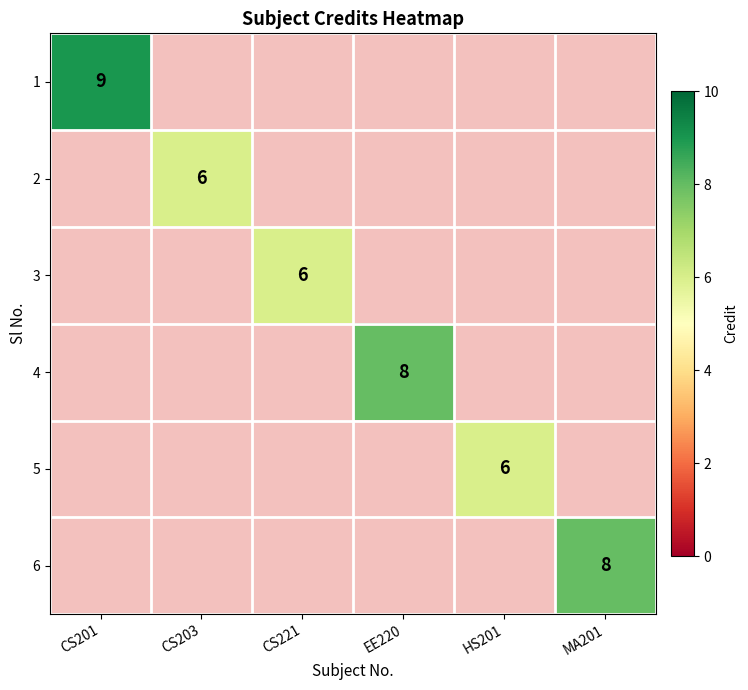

Is it true that 6 equals 12 at MA201?

False